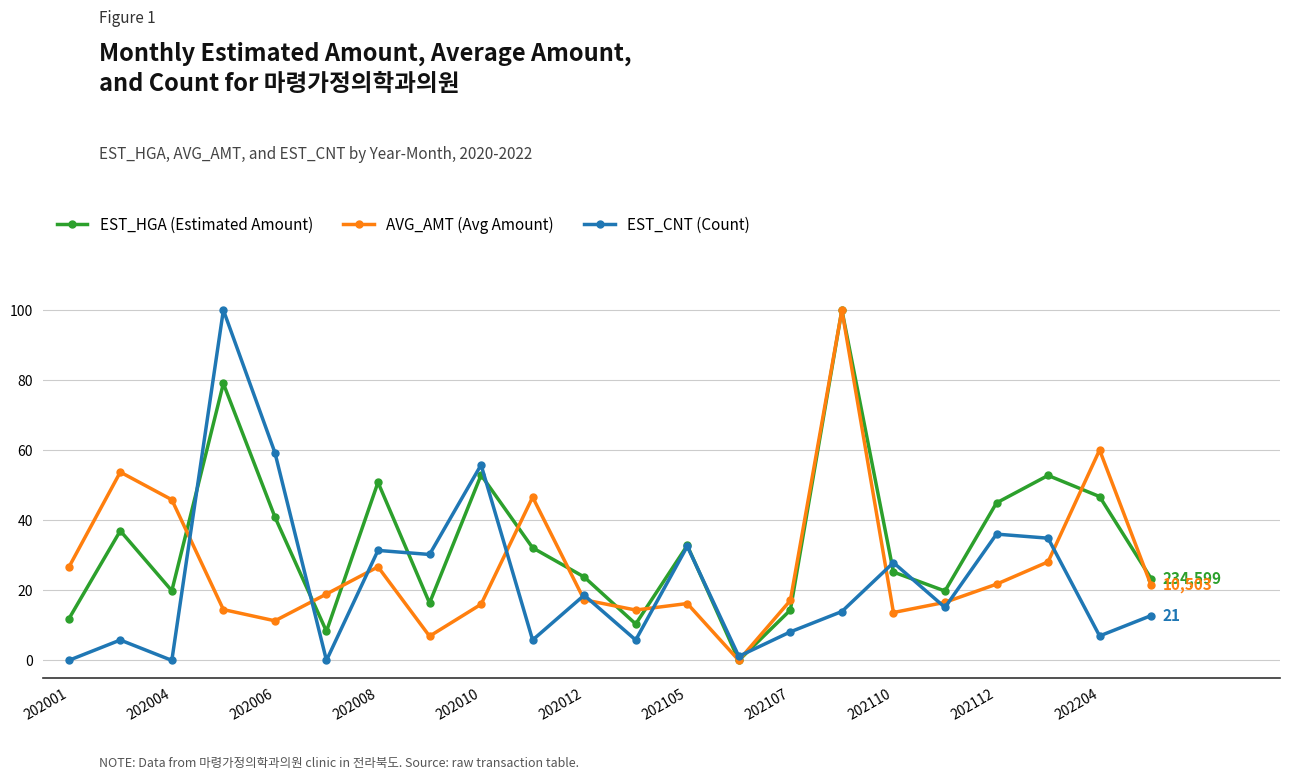

What is the value of the AVG_AMT (Avg Amount) point at the 7th from the left?

26.7